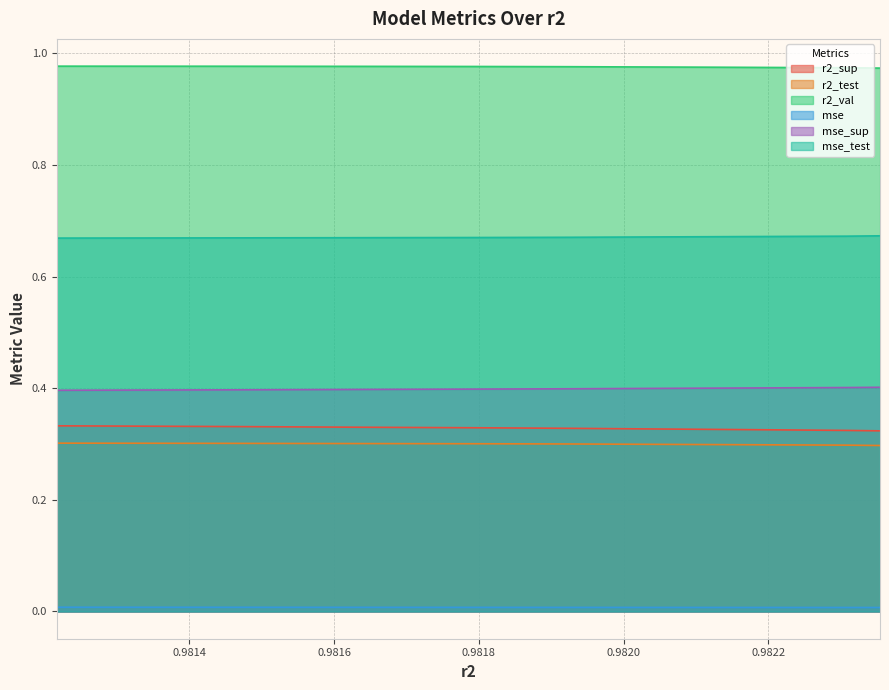

Which has a higher value, 0.9817961987429319 or 0.9814345869874845?

0.9814345869874845